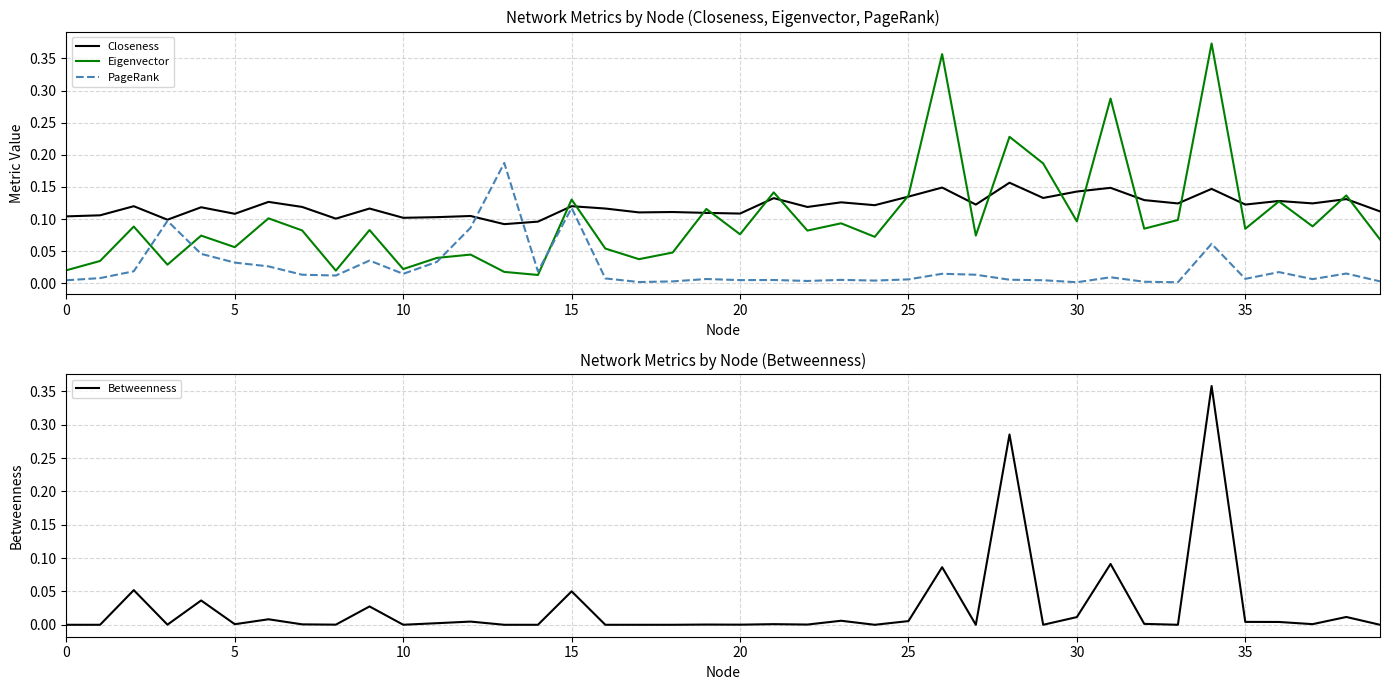

How many interior local valleys does the Betweenness series have?

11